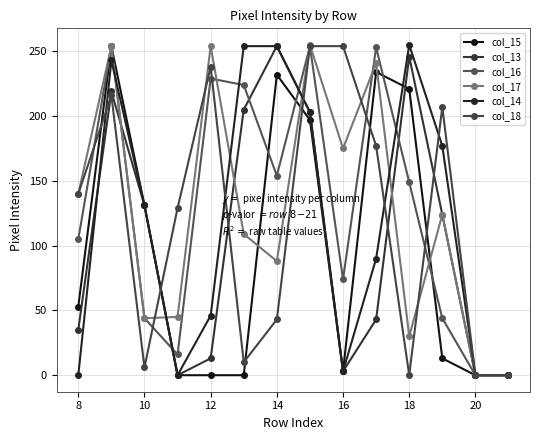

At how many categories does at least one series exceed 188?

9